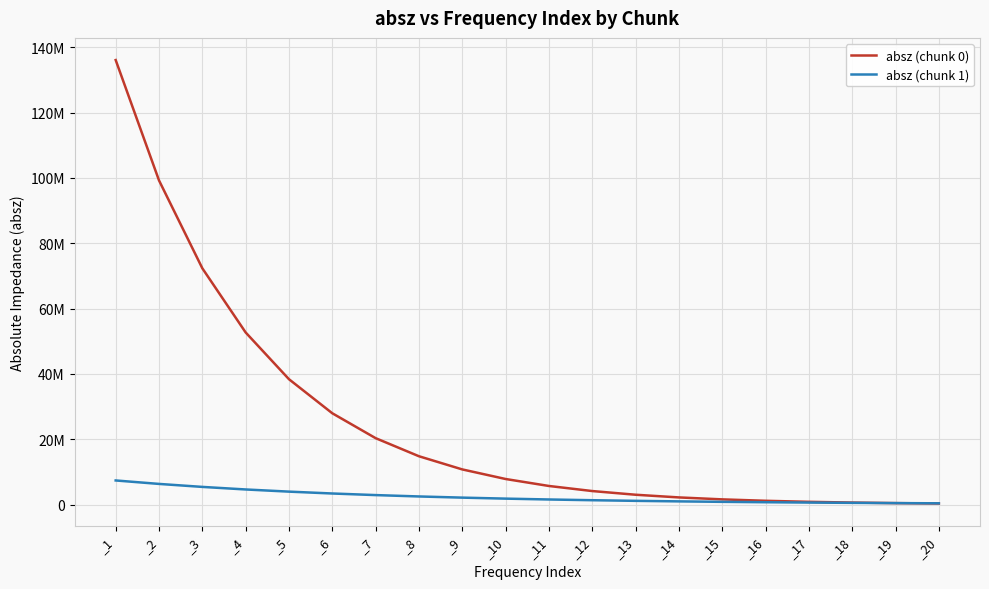

What is the value of the absz (chunk 1) point at the 7th from the left?

2897750